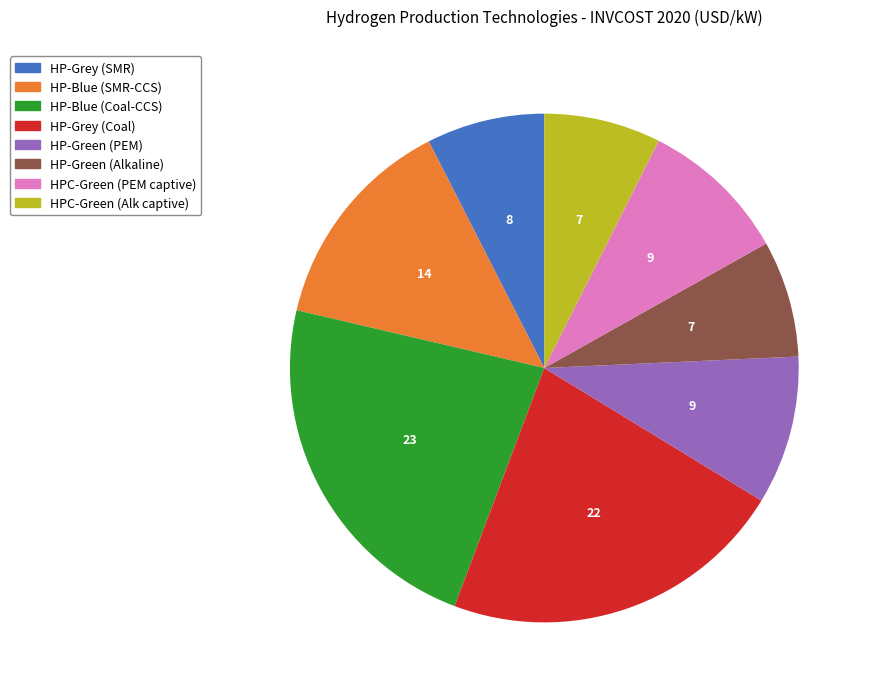

Approximately how many times larger is the value at HP-Grey (SMR) compared to HP-Blue (Coal-CCS)?

0.3